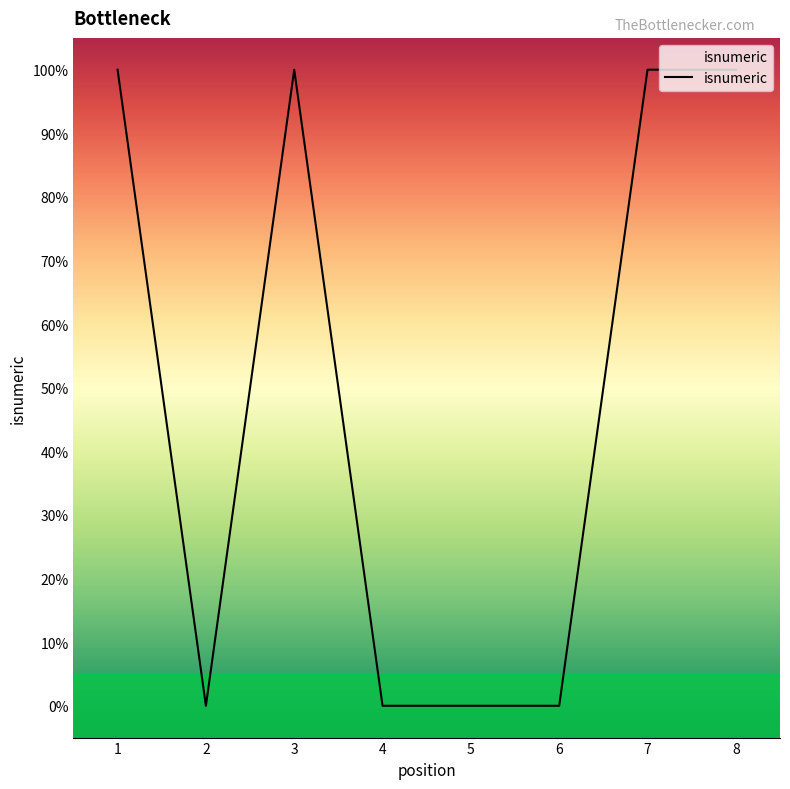

Which label corresponds to the smallest value in the chart?

2